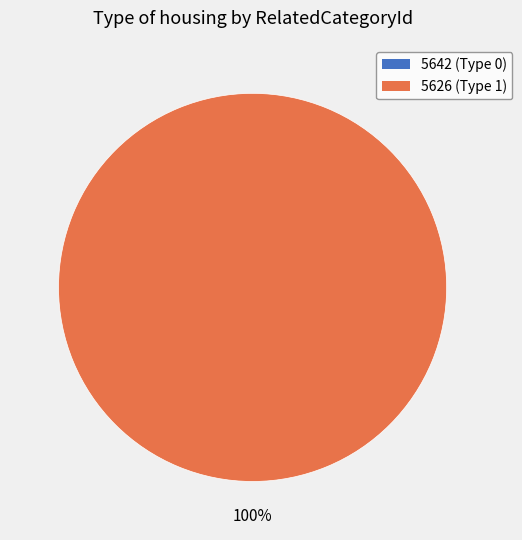

How many segments does this pie chart have?

2